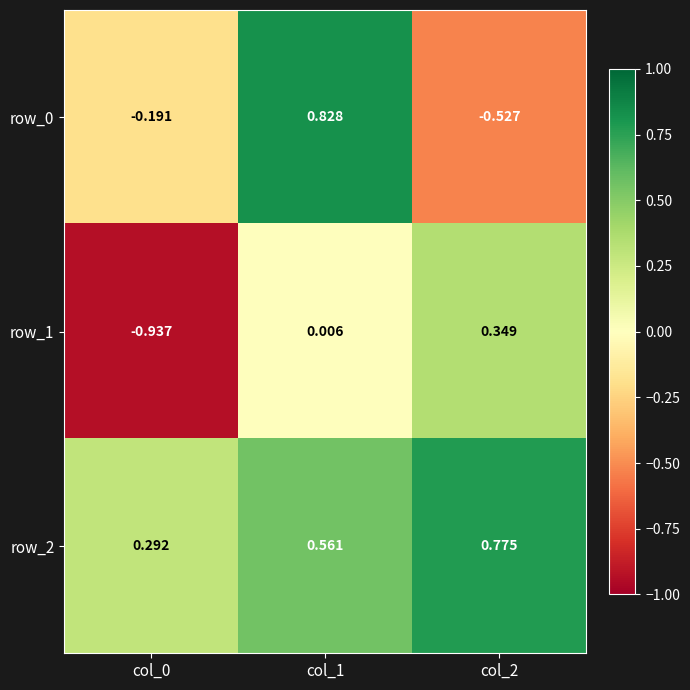

Rank the categories by row_2 value from lowest to highest.

col_0, col_1, col_2